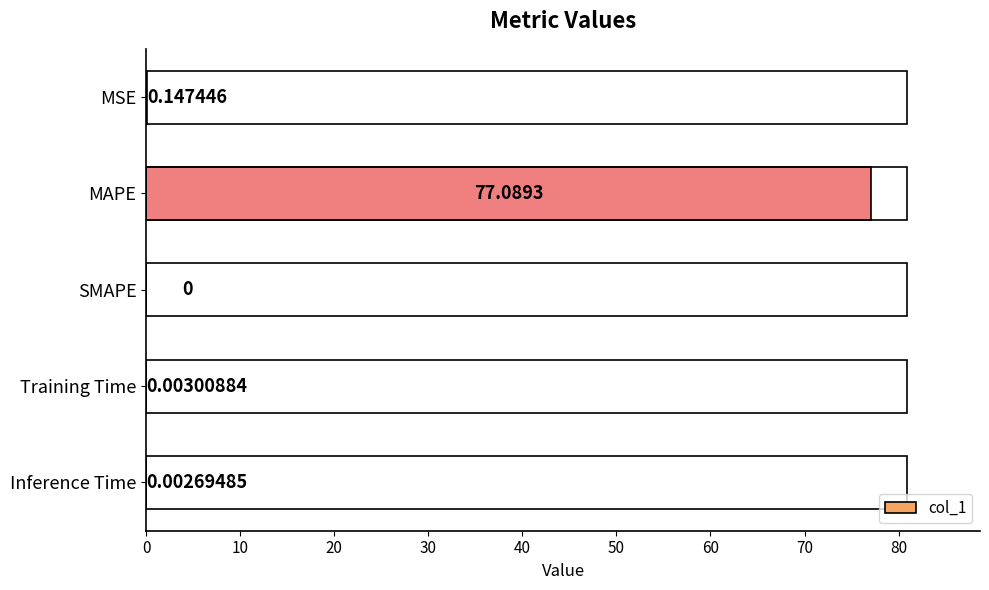

What is the sum of all values?

77.2